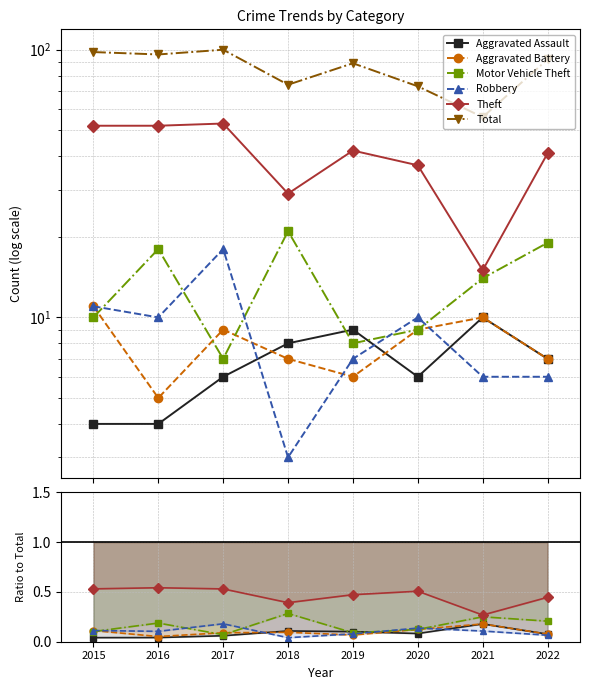

Is the value of Aggravated Assault at 2020 greater than the value of Motor Vehicle Theft at 2018?

No